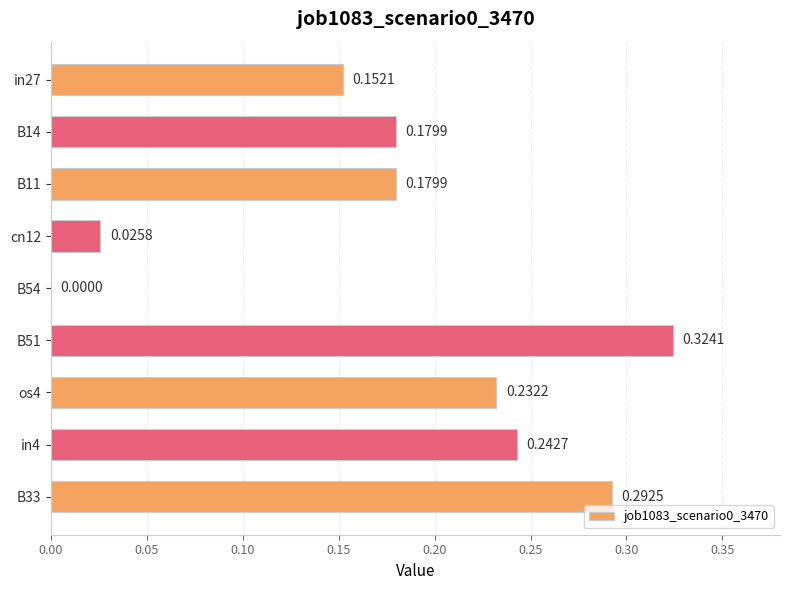

Between os4 and B14, which is larger?

os4